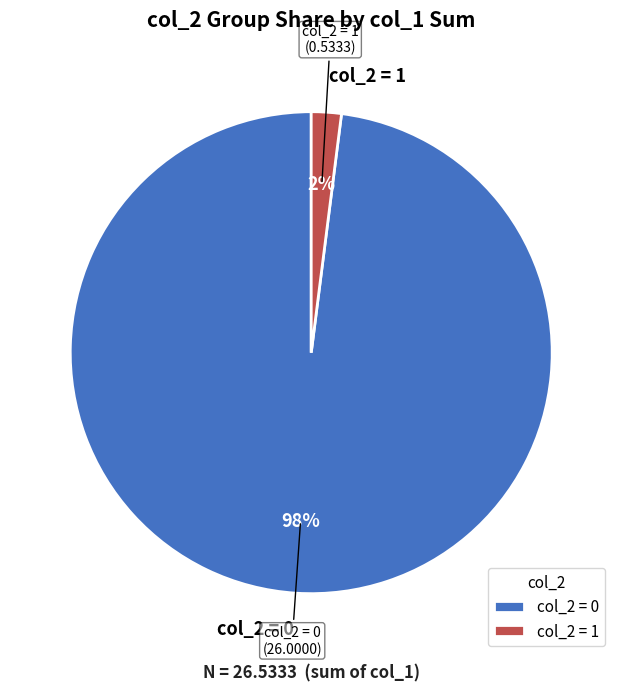

To the nearest percent, what is the average slice percentage?

50%